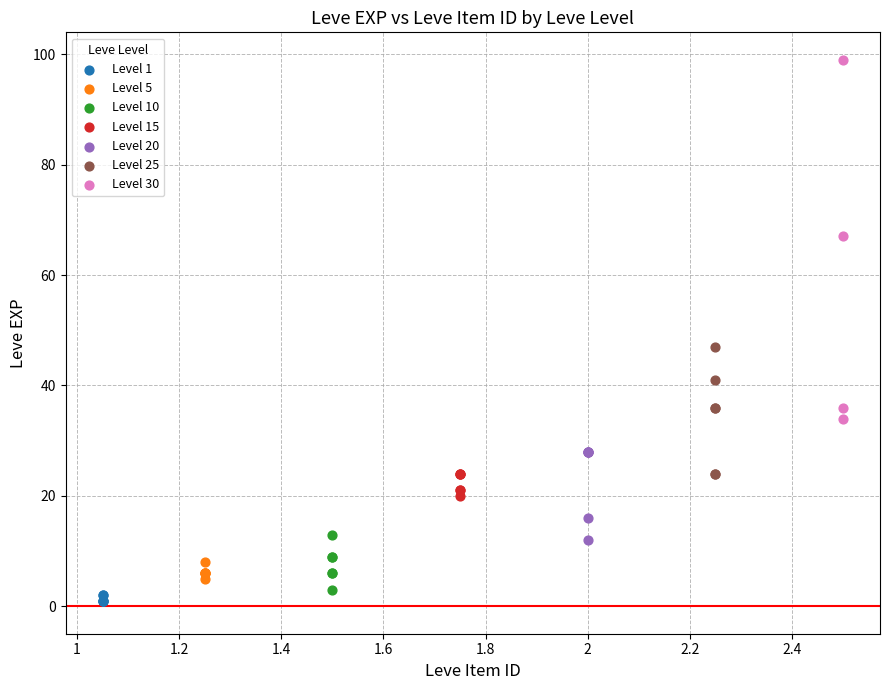

Which series contains the lowest Y value?

Level 1